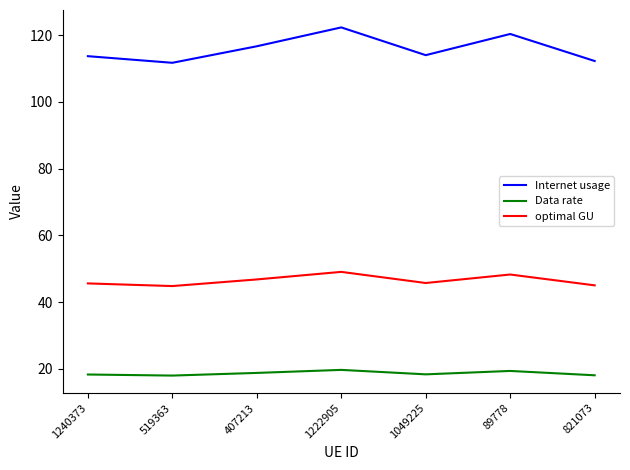

Rank the series by their average value, from highest to lowest.

Internet usage, optimal GU, Data rate